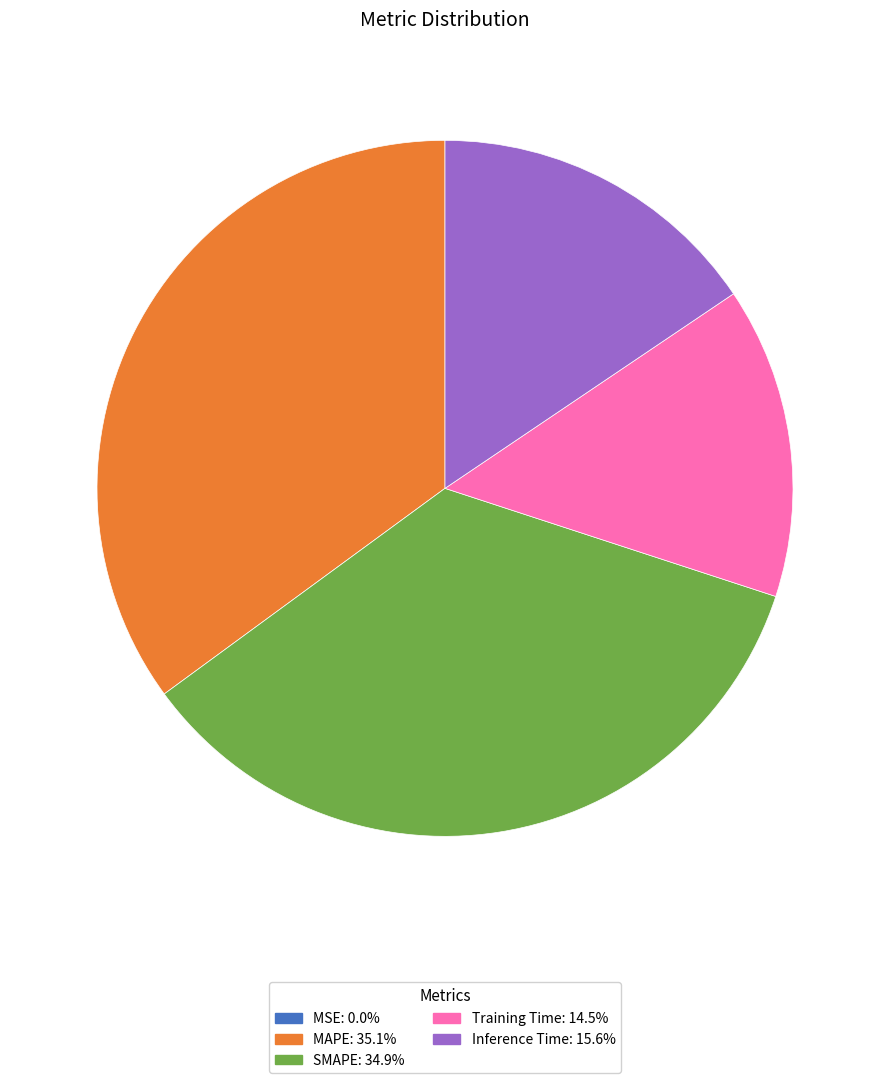

Is Training Time the majority of the pie?

No